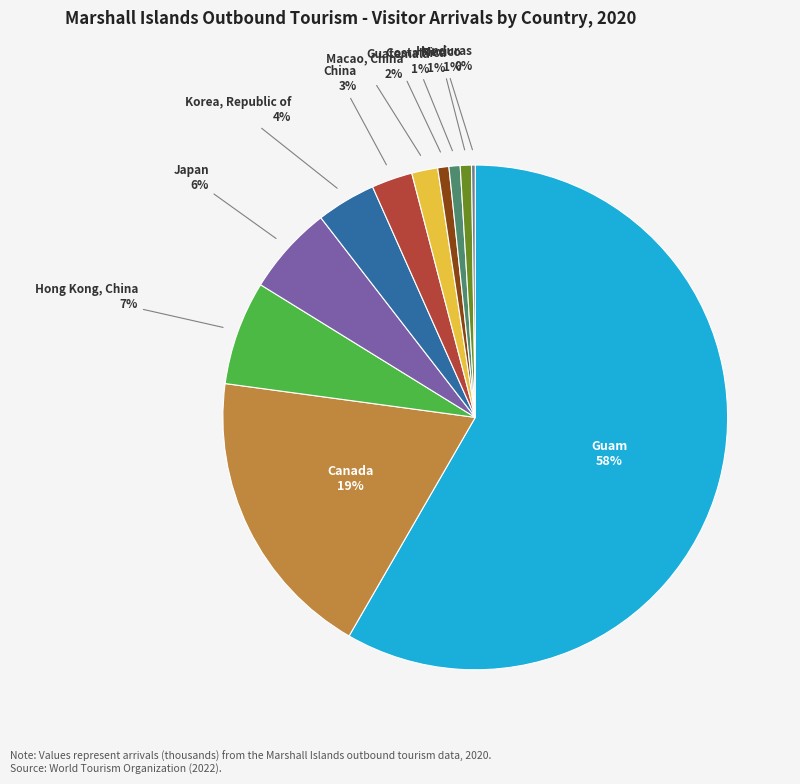

To the nearest percent, what is the average slice percentage?

9%